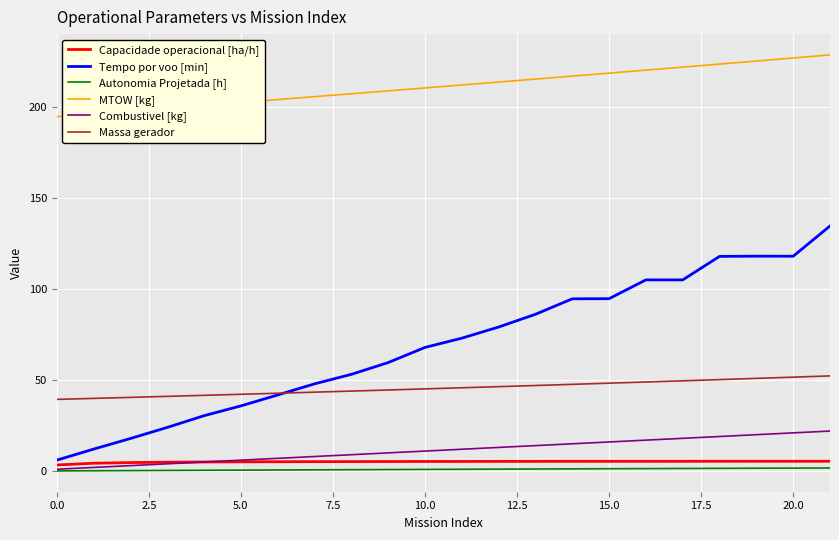

True or false: Autonomia Projetada [h] and MTOW [kg] cross at least once.

False